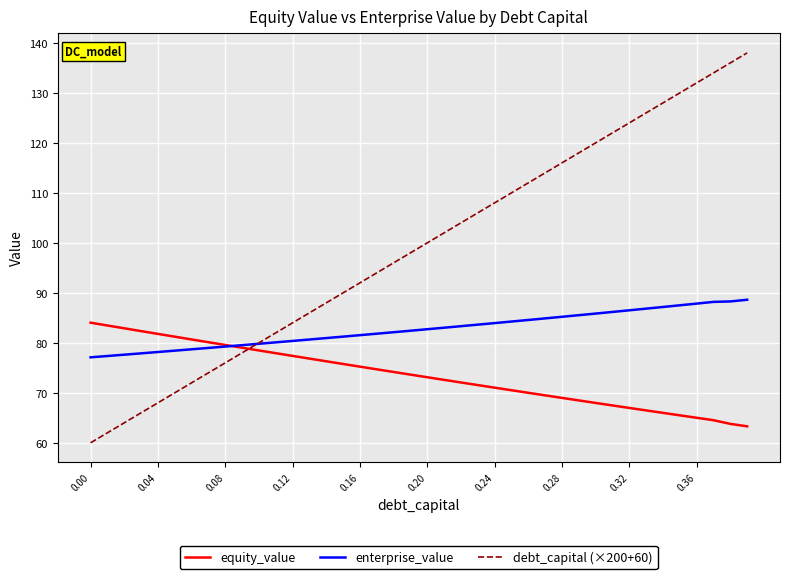

Rank the series by their maximum value, from highest to lowest.

debt_capital (×200+60), enterprise_value, equity_value